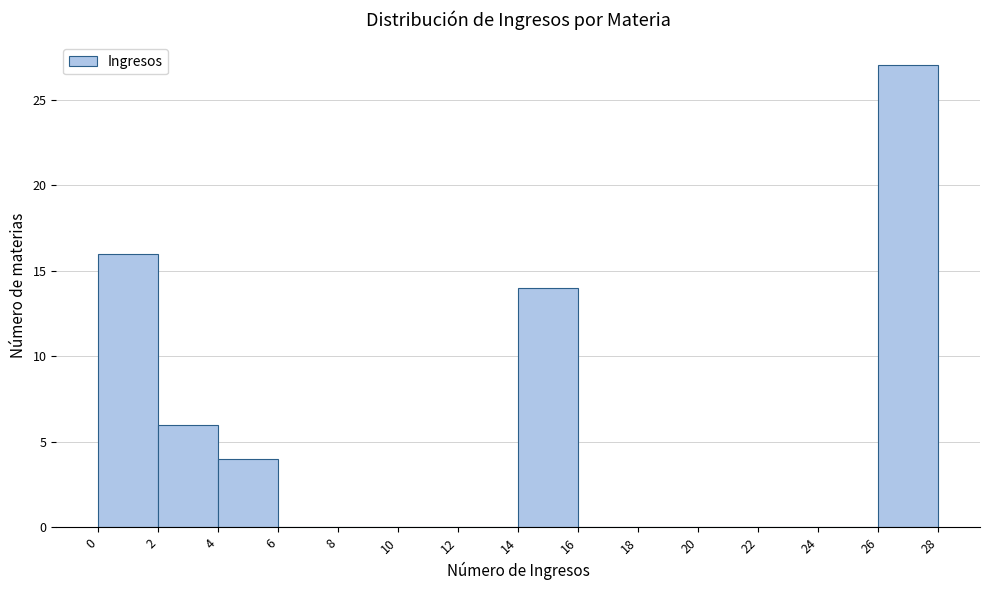

Reading left to right, transcribe this chart: for each bar, give the range it covers on the x-axis and its height. The values are not printed on the chart, so give them approximately, as read against the axis.

0 to 2: 16
2 to 4: 6
4 to 6: 4
6 to 8: 0
8 to 10: 0
10 to 12: 0
12 to 14: 0
14 to 16: 14
16 to 18: 0
18 to 20: 0
20 to 22: 0
22 to 24: 0
24 to 26: 0
26 to 28: 27